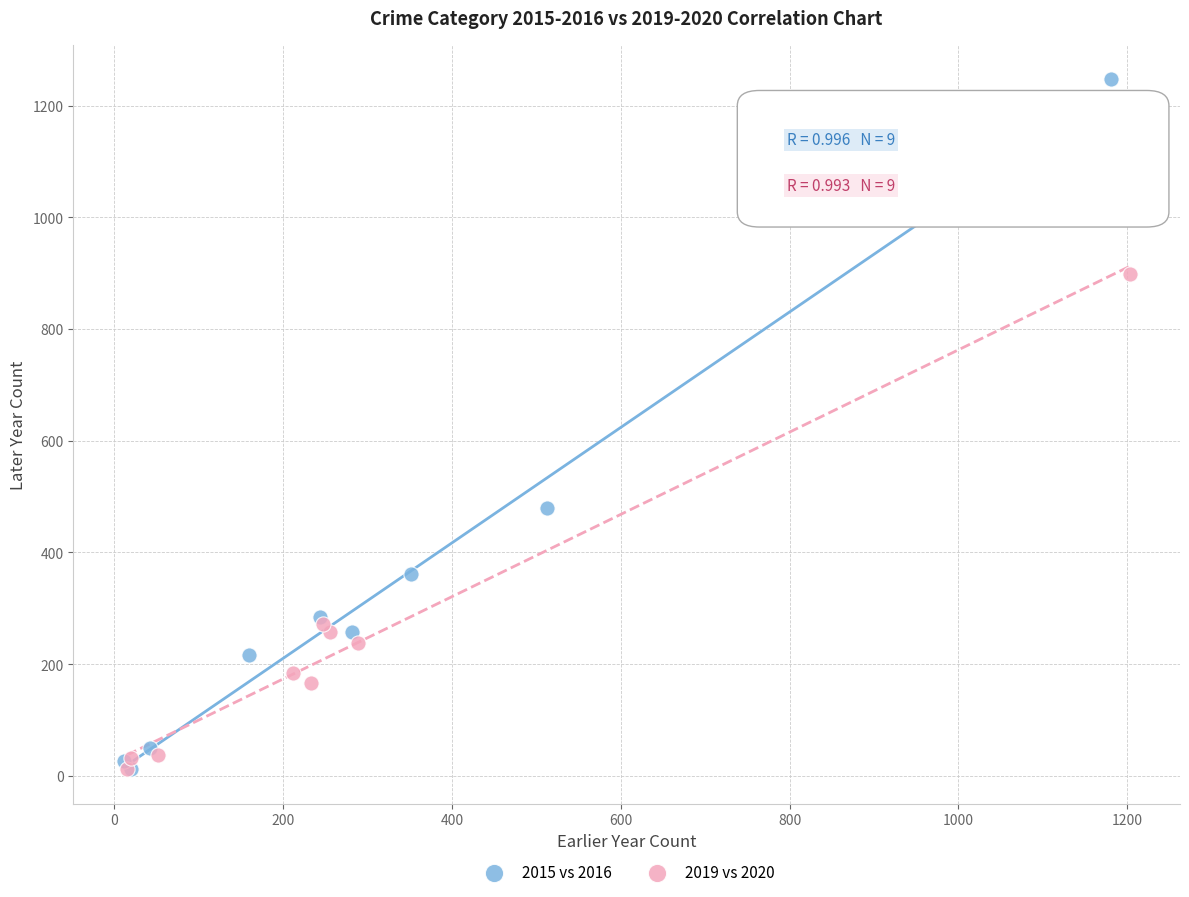

Which series reaches the maximum Y coordinate?

2015 vs 2016